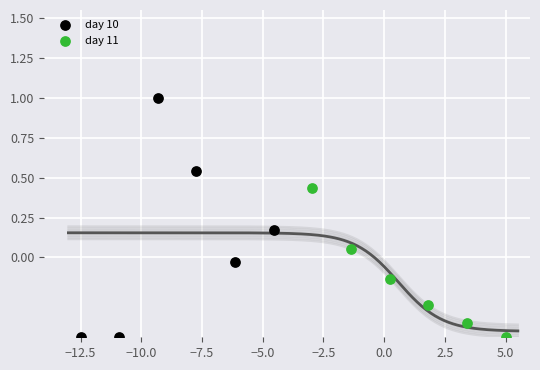

Which series has the largest Y range (max minus min)?

day 10